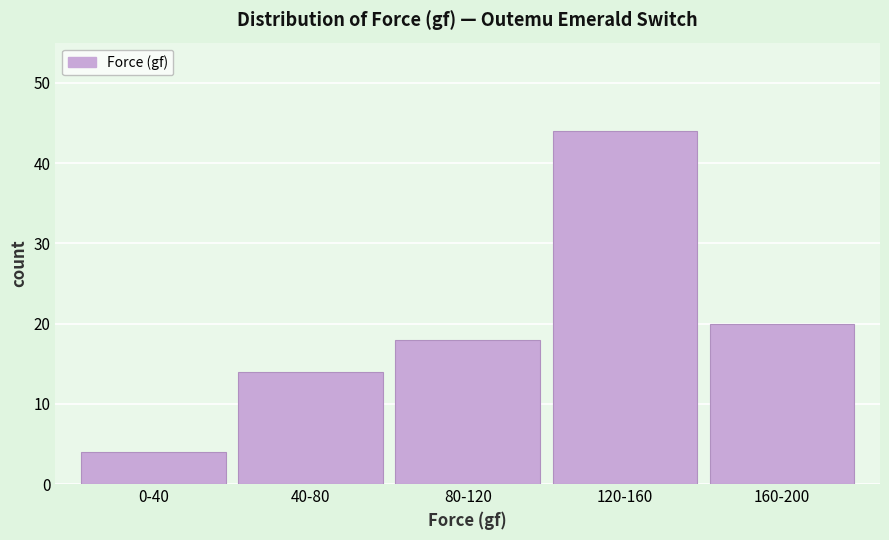

Reading left to right, list all the values displayed in this chart.

0-40=4	40-80=14	80-120=18	120-160=44	160-200=20